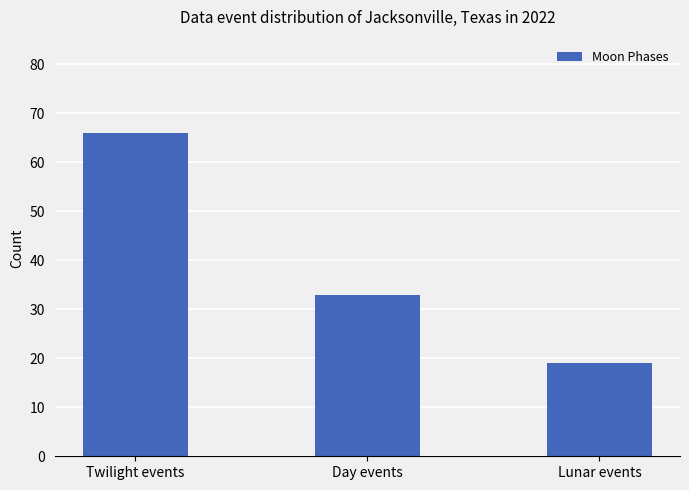

Reading left to right, extract all data points from this chart.

66	33	19